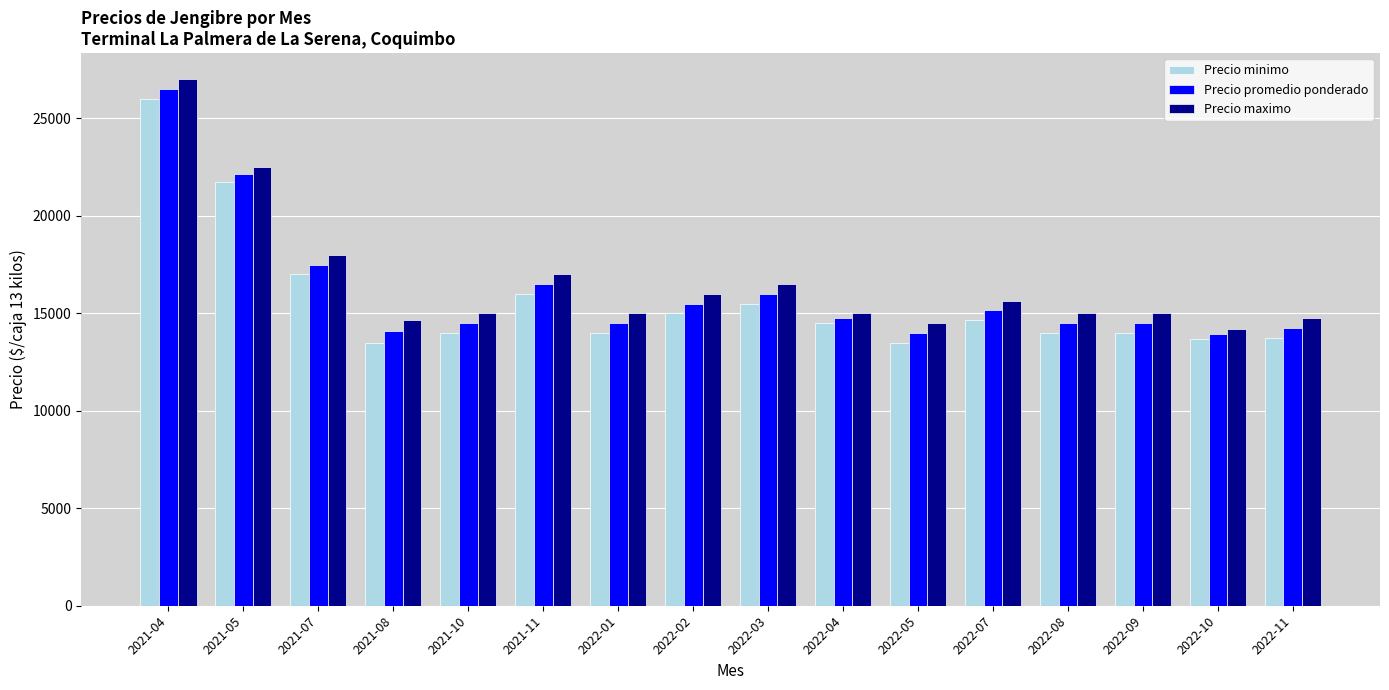

What is the smallest value displayed?

13500